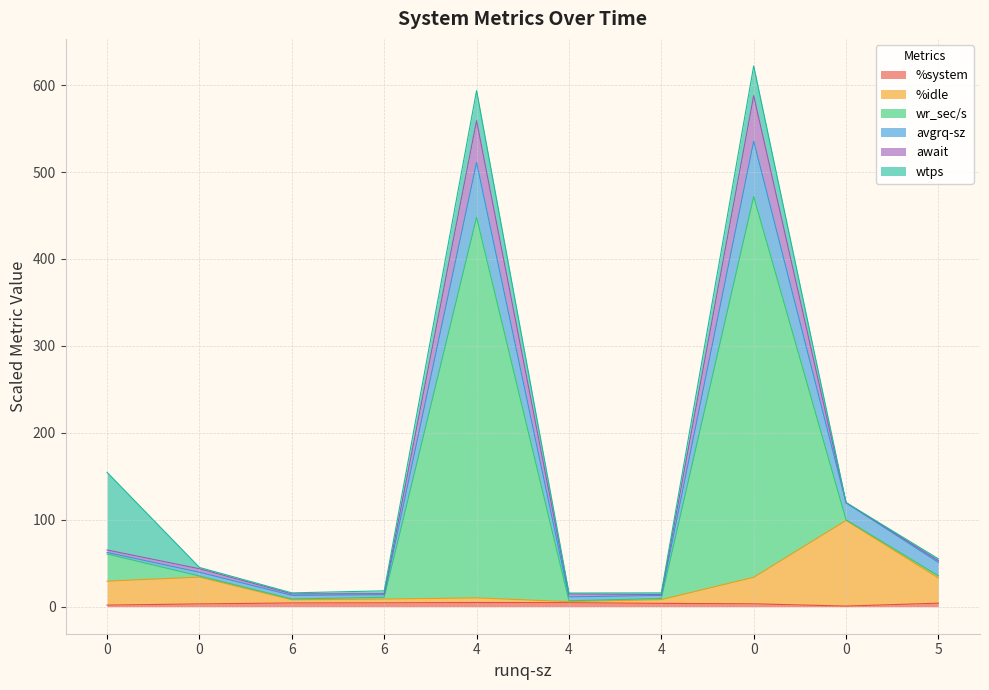

True or false: wr_sec/s and %system cross at least once.

False